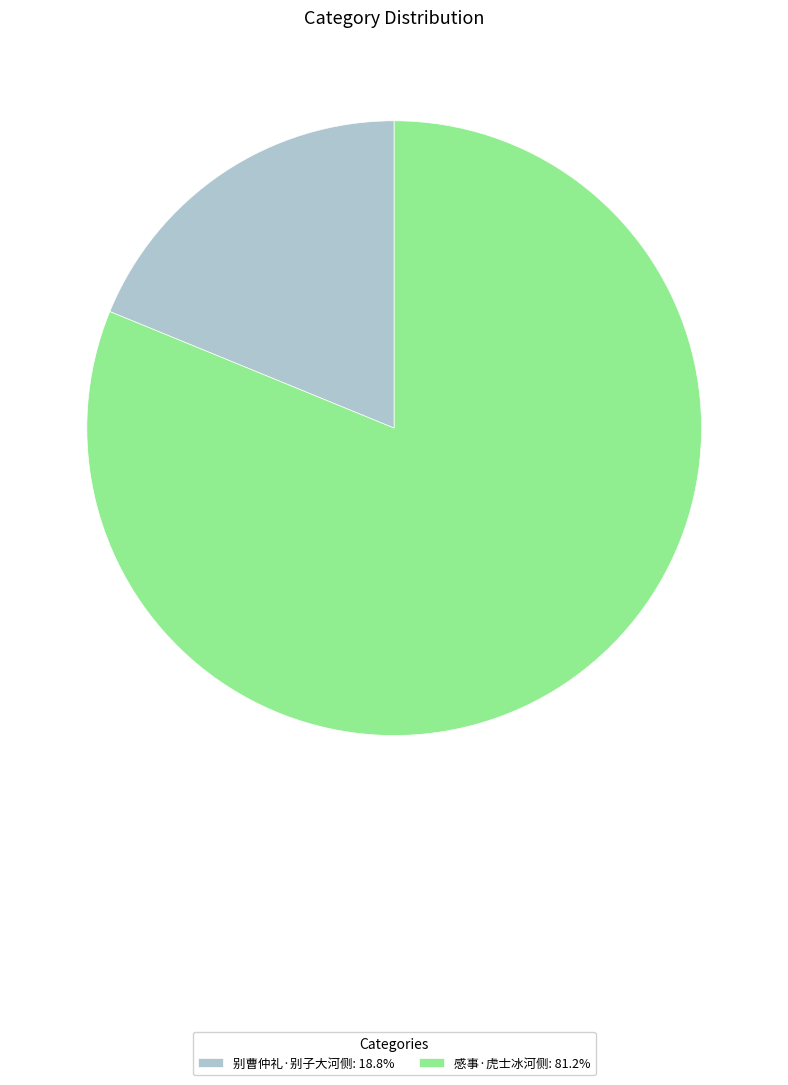

Count the number of slices in the pie.

2